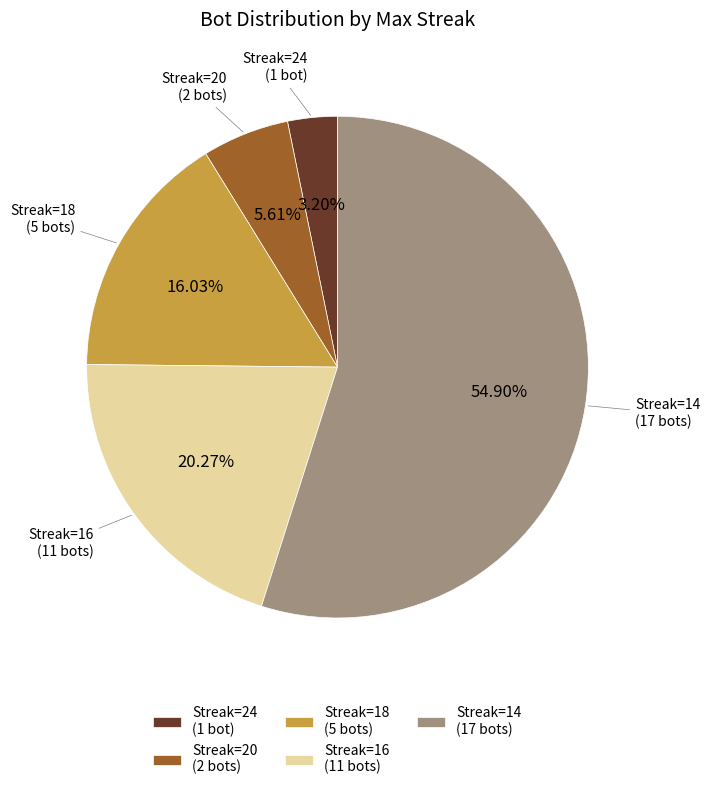

Is there any slice that represents more than half of the pie?

Yes